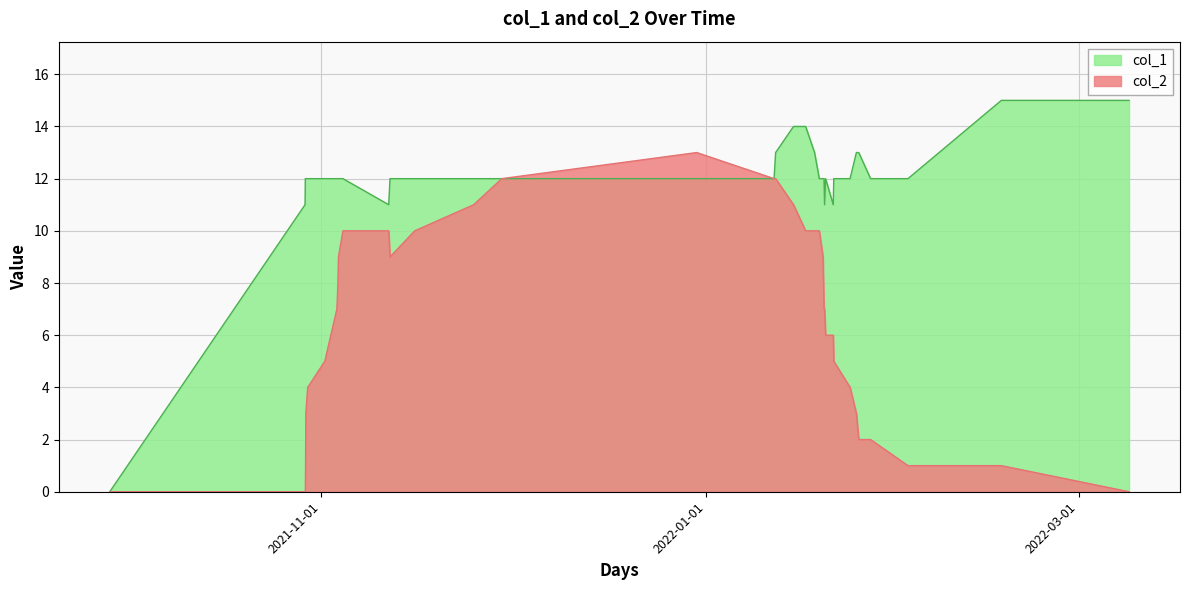

List the series in order of their overall mean, highest first.

col_1, col_2